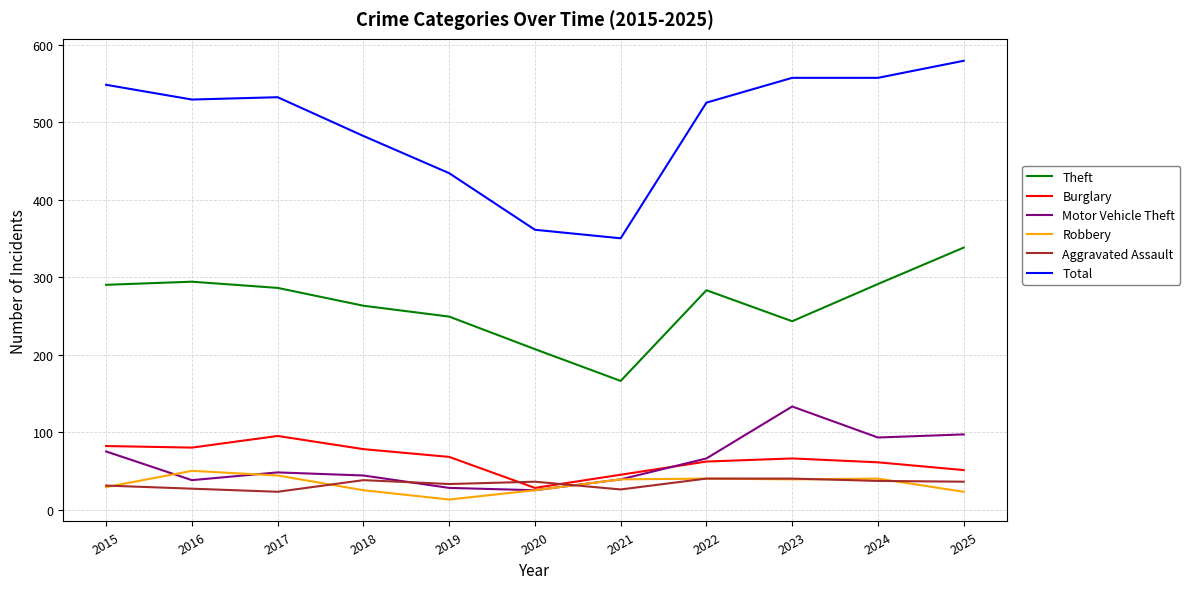

What is the total value across all series at 2017?

1028